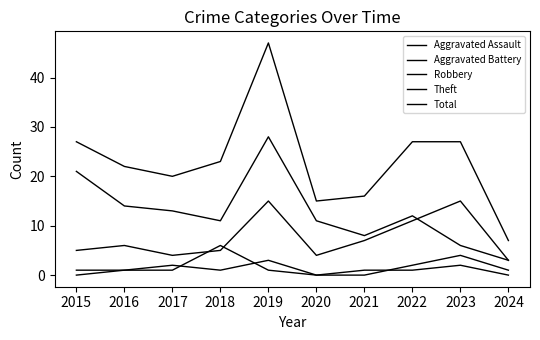

At which category is the sum across all series the highest?

2019